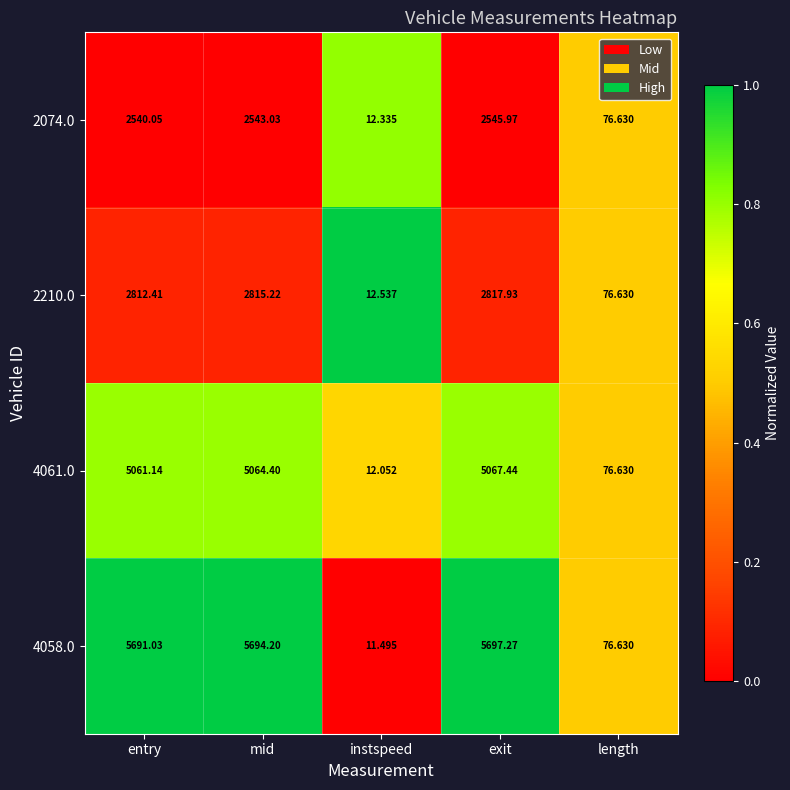

At which category is the sum across all series the highest?

exit